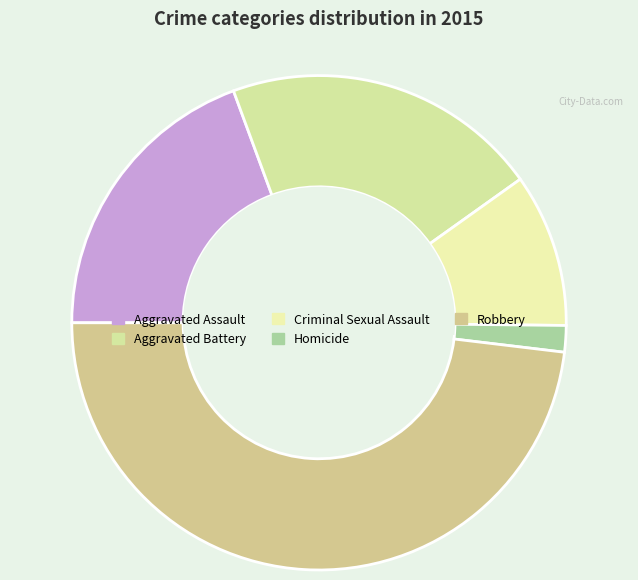

To the nearest percent, what is the difference between the largest and smallest slice percentages?

46%